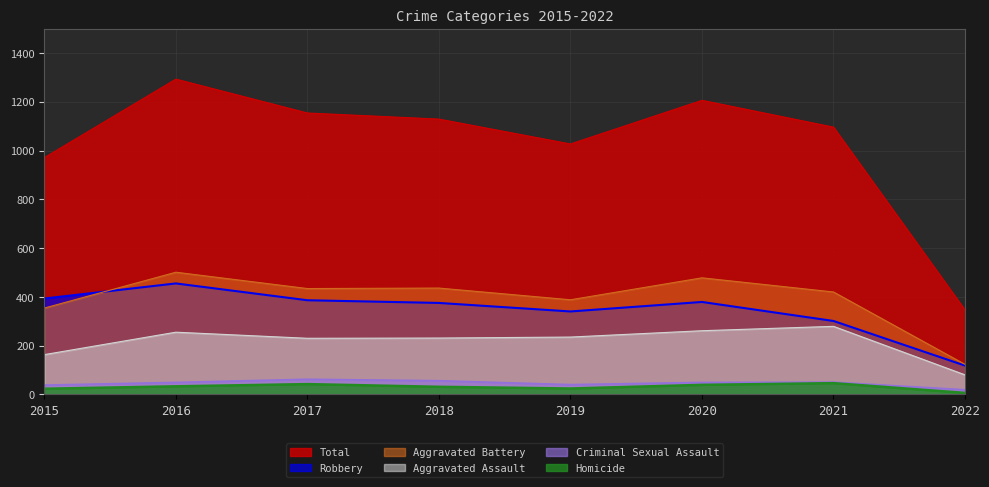

How many values in the Homicide series exceed 33?

3